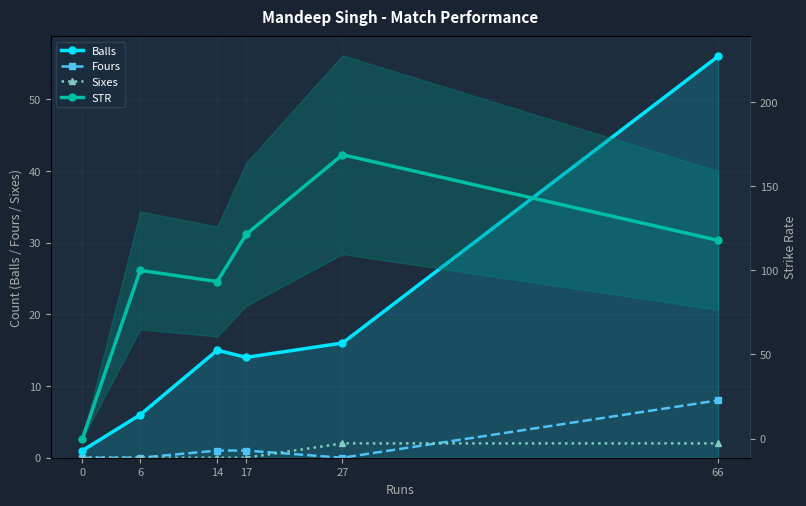

The value of Balls at 6 is 6.0. True or false?

True